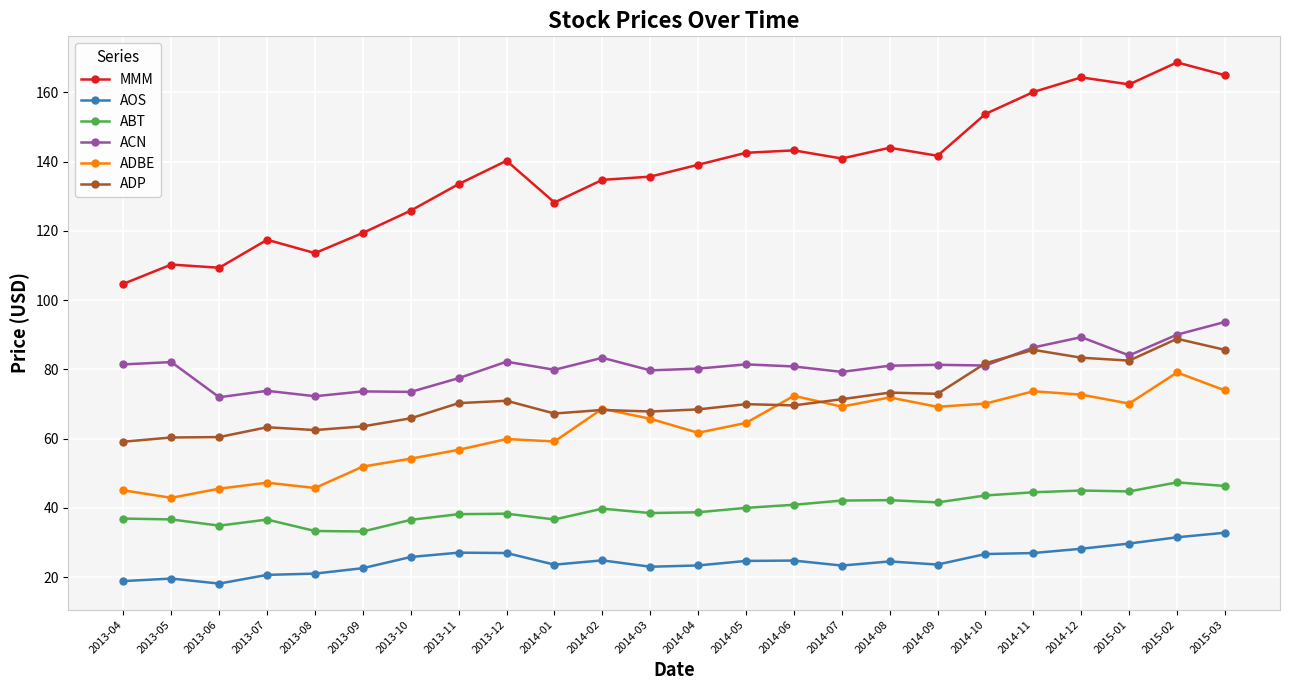

Which series has the widest spread of values?

MMM